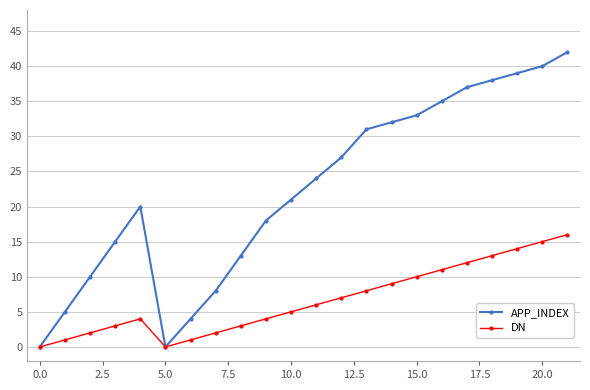

What is the maximum value for APP_INDEX?

42